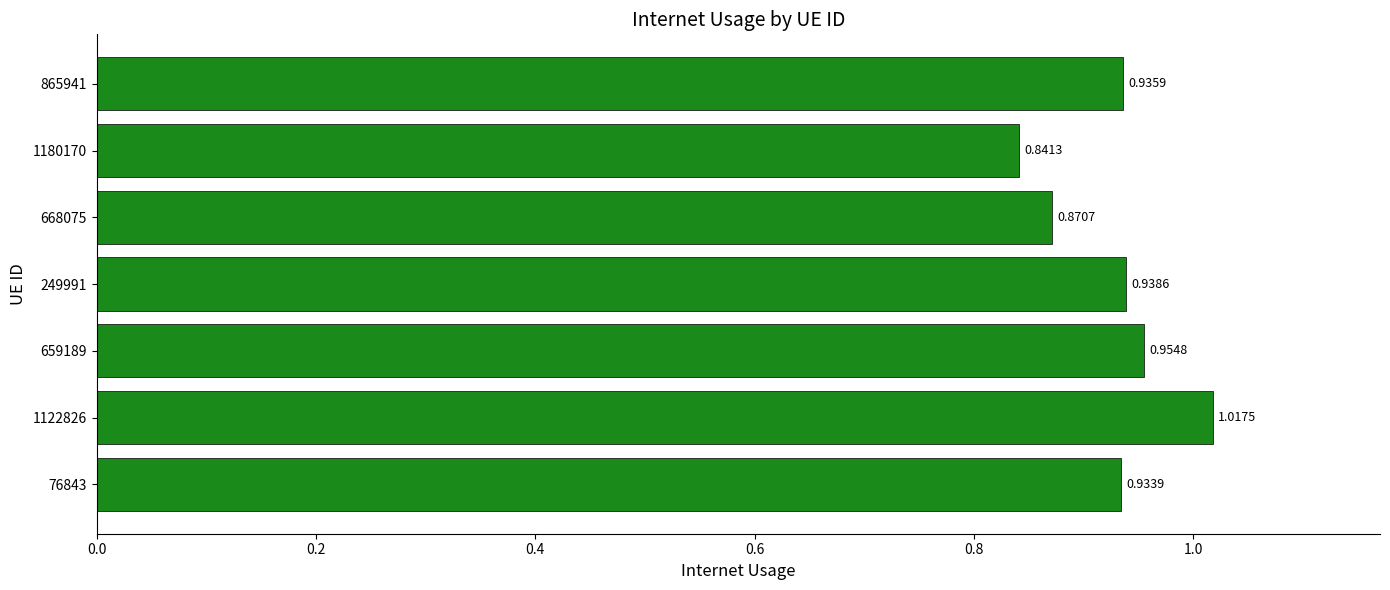

List the labels in order of value, smallest first.

1180170, 668075, 76843, 865941, 249991, 659189, 1122826